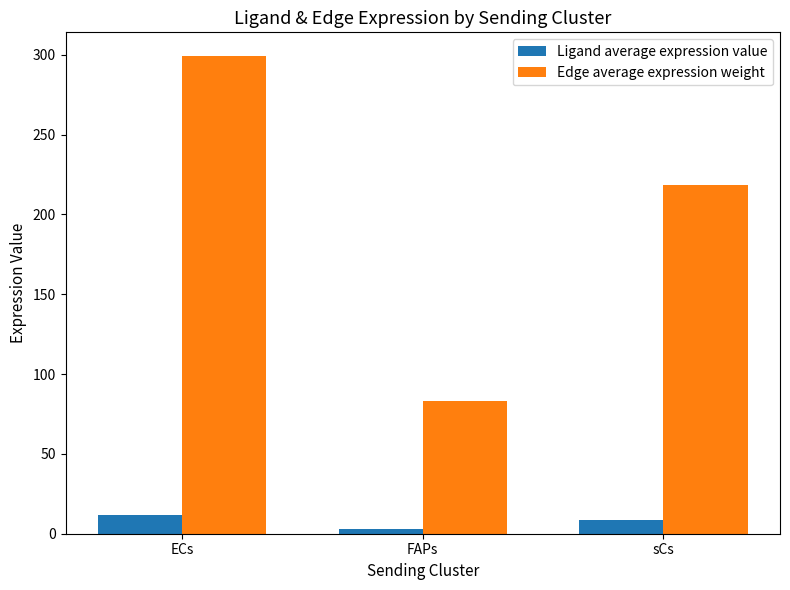

What is the approximate value of Edge average expression weight at ECs?

299.1